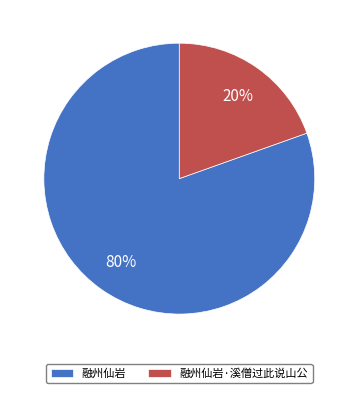

Does 融州仙岩 account for over 50% of the chart?

Yes